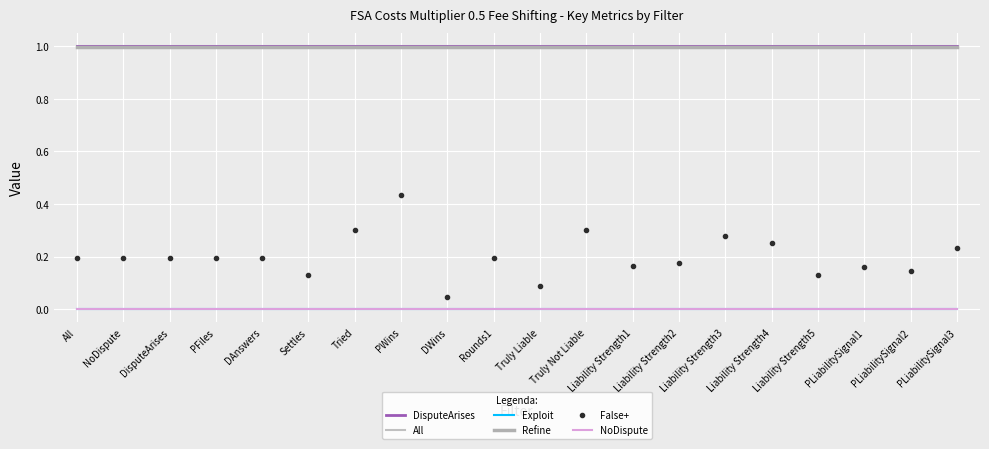

Which category has the highest value across all series?

All